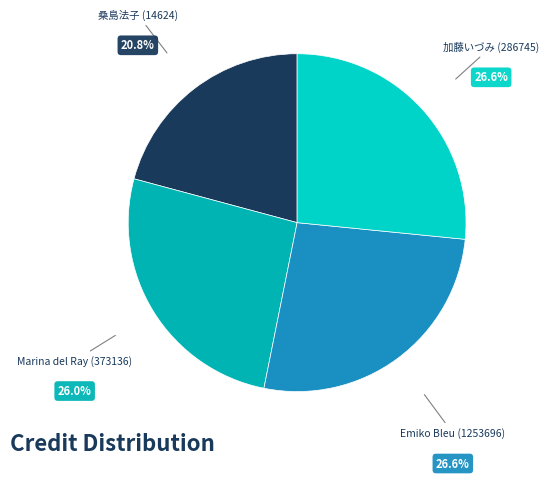

Approximately how many times larger is the value at 加藤いづみ (286745) compared to Emiko Bleu (1253696)?

1.0